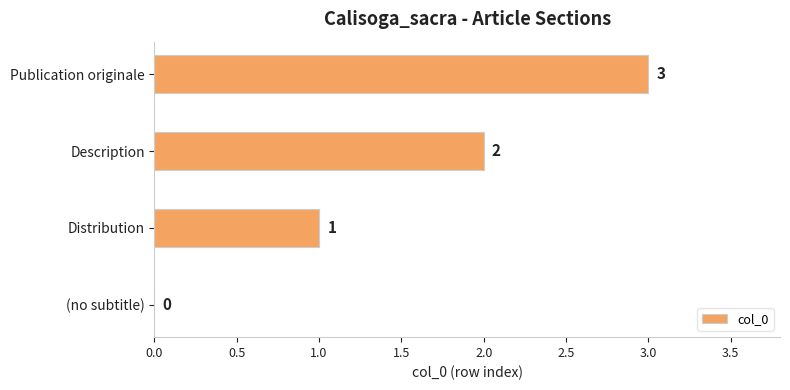

True or false: the data shows 1 at Publication originale.

False